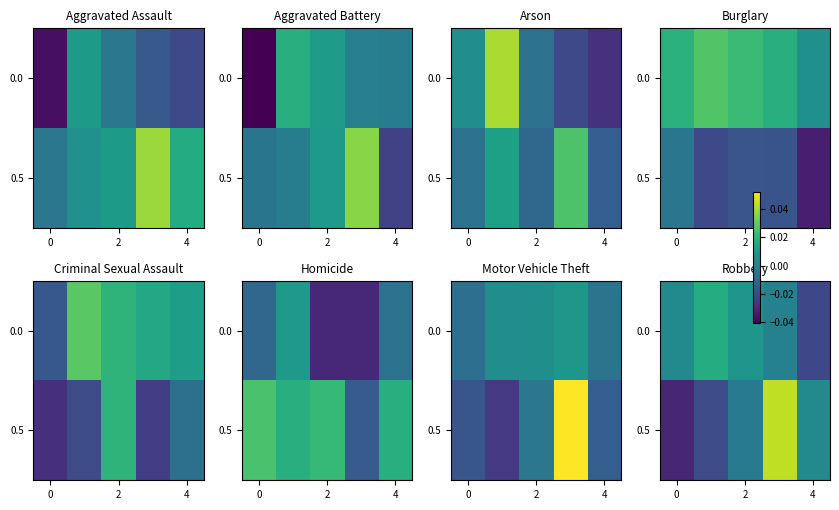

Rank the series by their average value, from lowest to highest.

0.5, 0.0